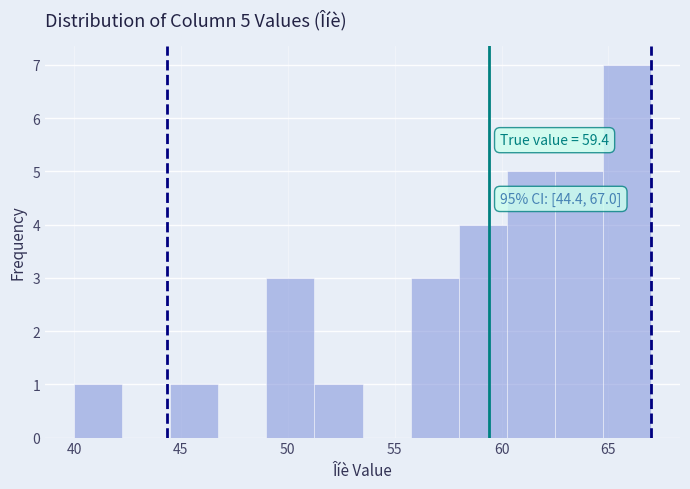

Over which range of the x-axis is the bar tallest?

64.75 to 67.00